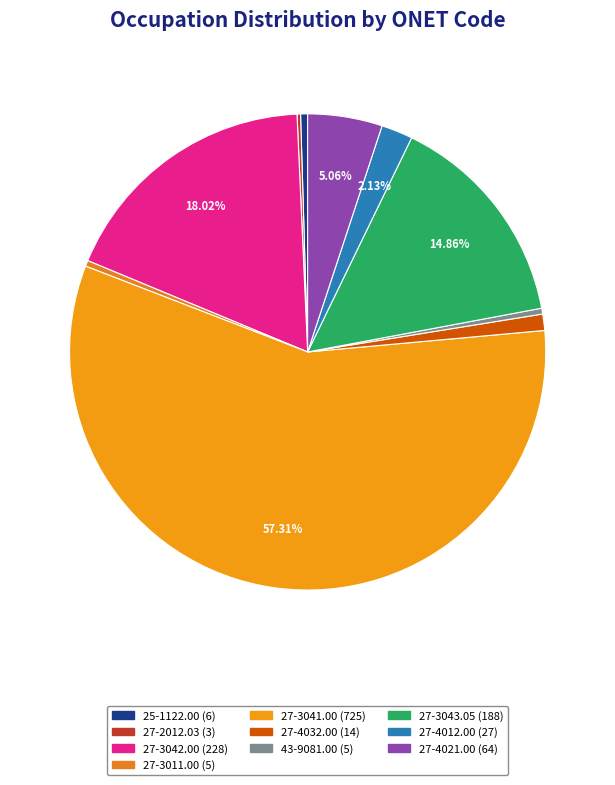

Which category has the biggest portion of the pie?

27-3041.00